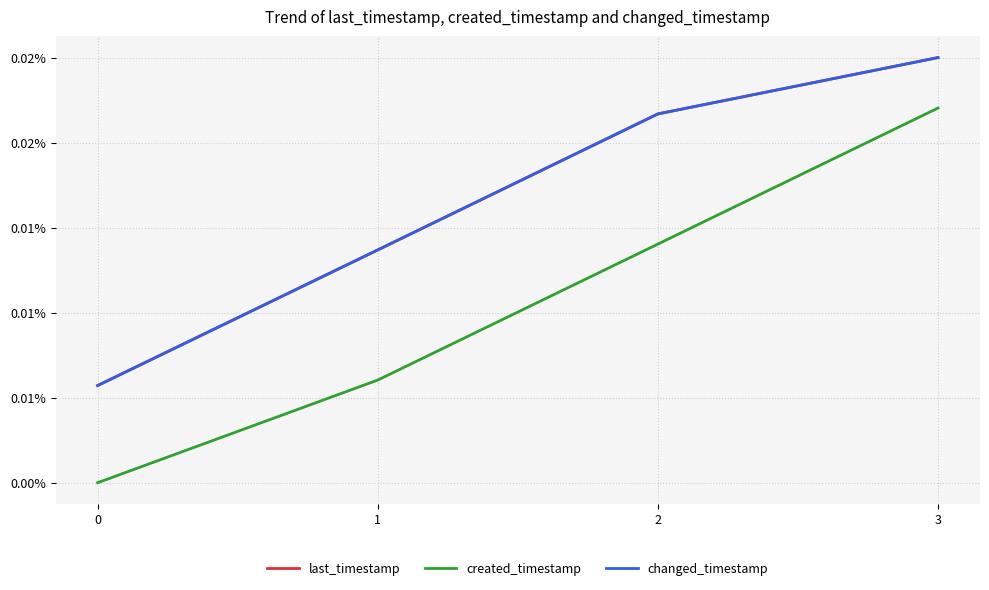

True or false: changed_timestamp and last_timestamp intersect in this chart.

False